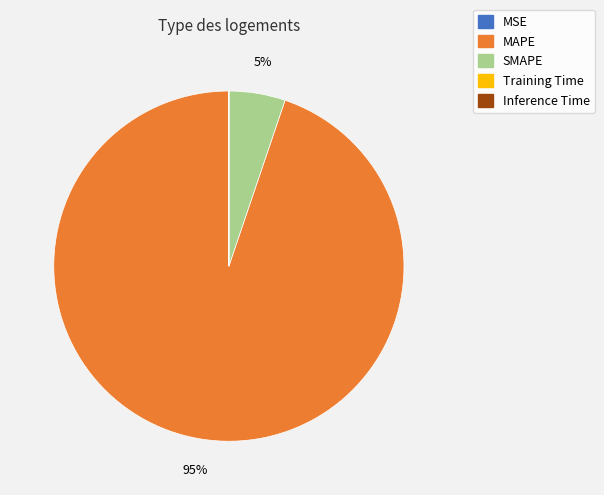

To the nearest percent, what percentage of the pie is SMAPE?

5%